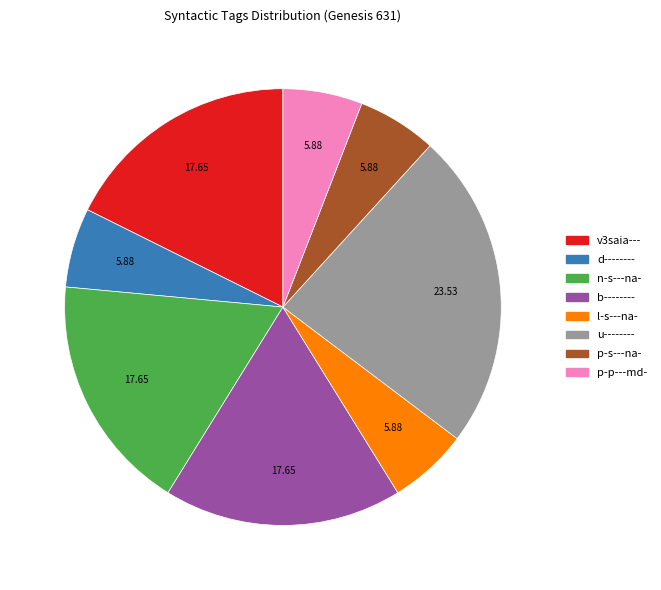

The p-p---md- slice represents 18% of the pie. True or false?

False